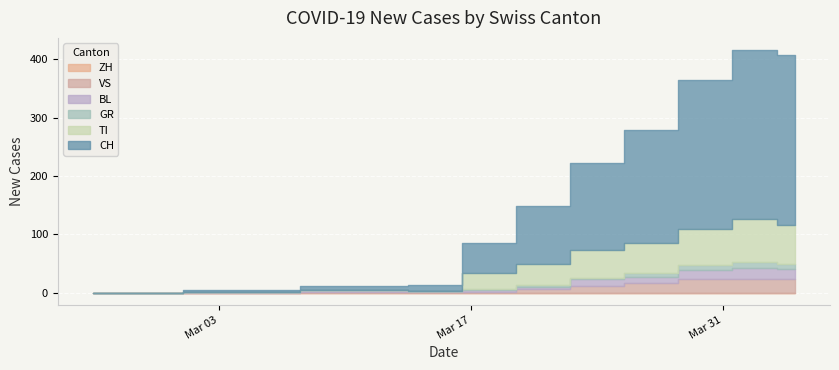

How many lines are shown in the chart?

6